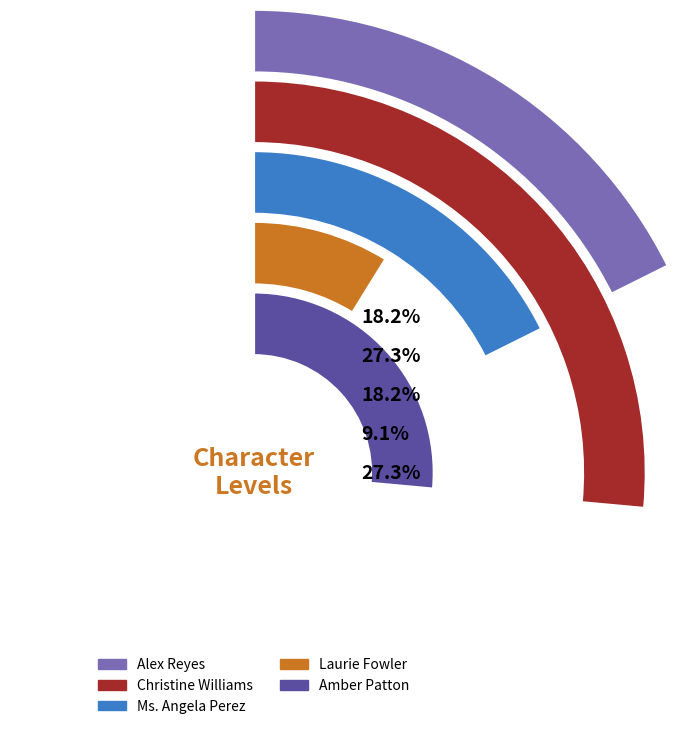

To the nearest percent, what portion does Alex Reyes represent?

18%